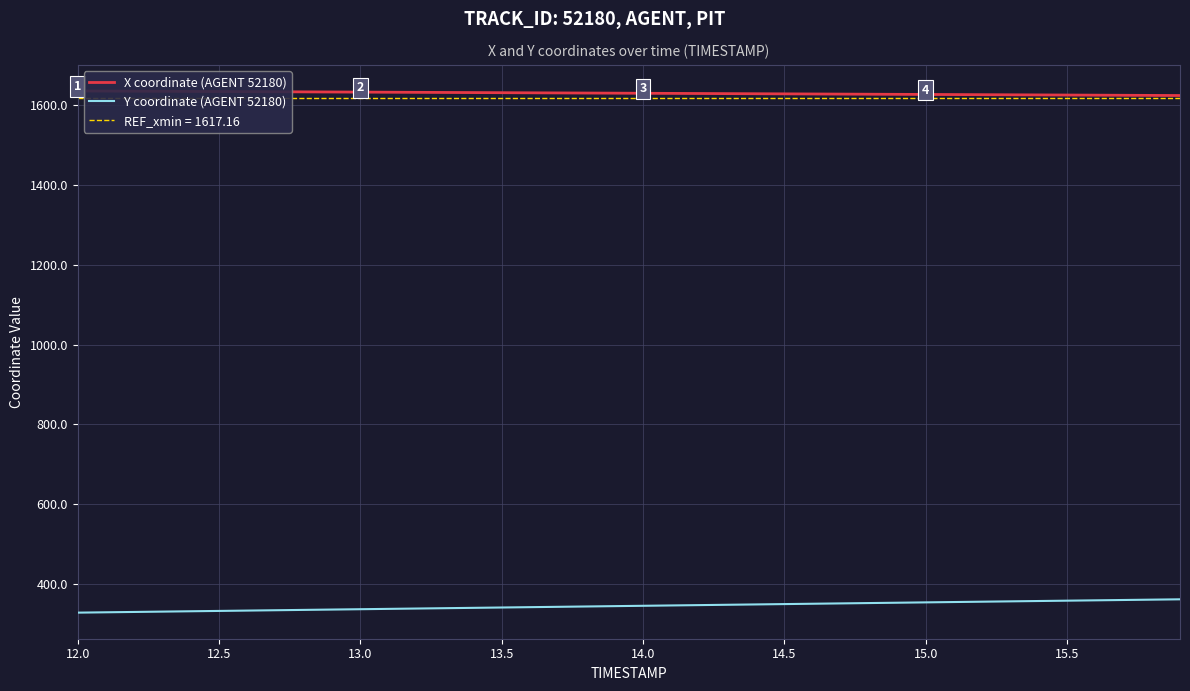

What is the value of the Y coordinate (AGENT 52180) point at the 30th from the left?

352.9